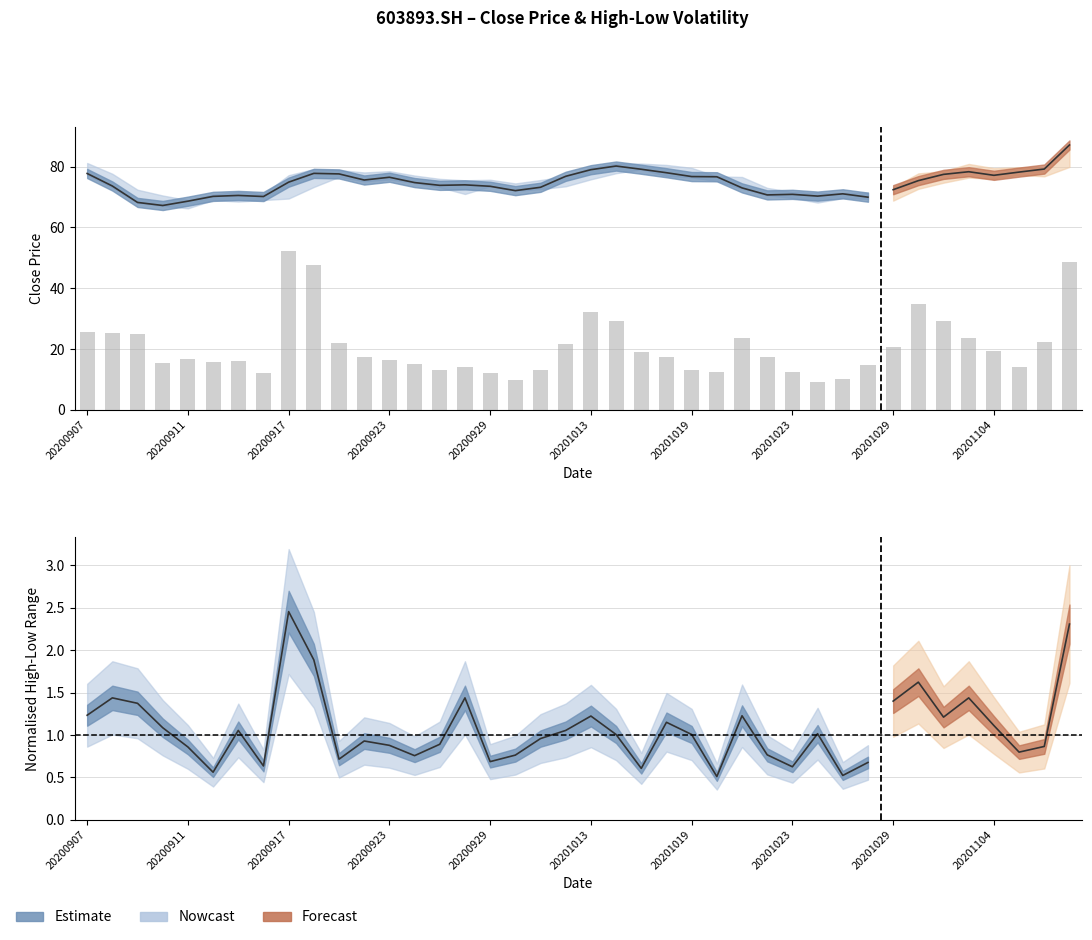

The value at 20201013 is 2.0. True or false?

False